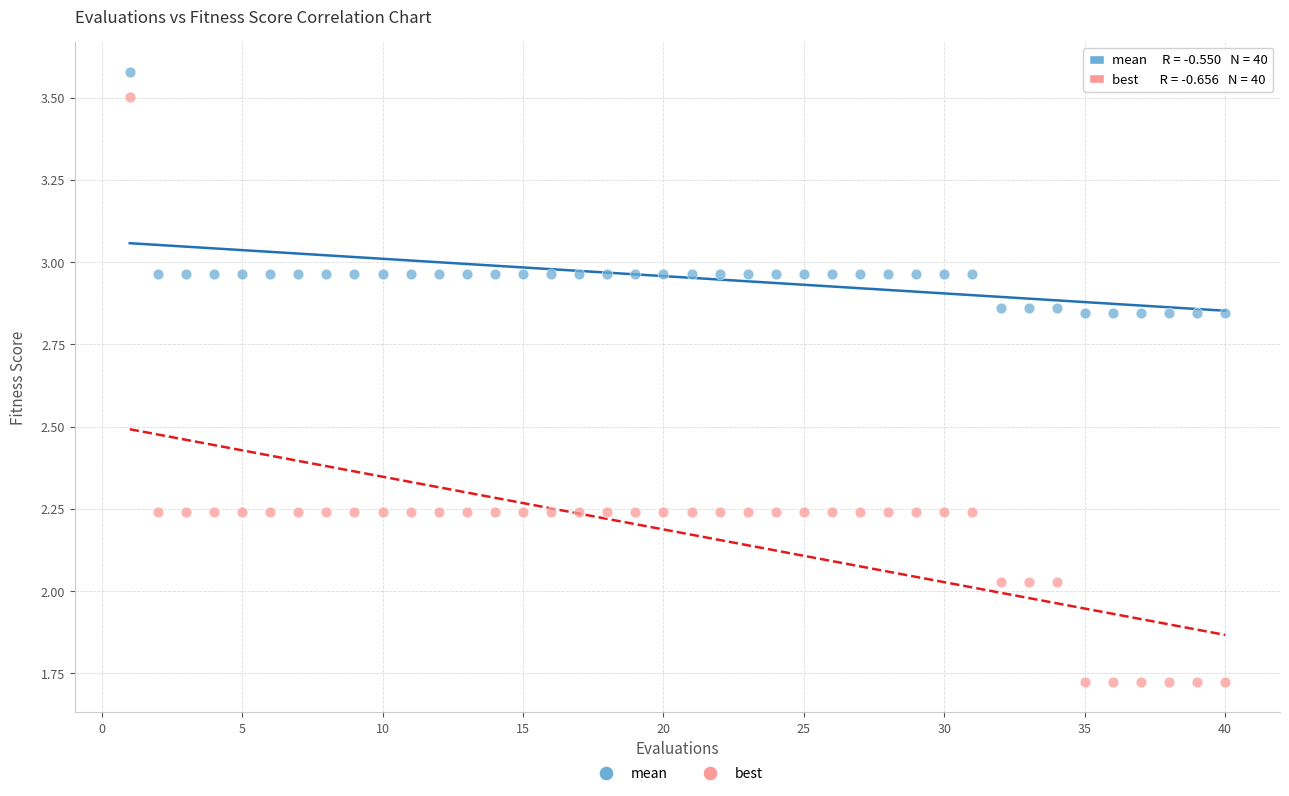

Which series reaches the maximum Y coordinate?

mean